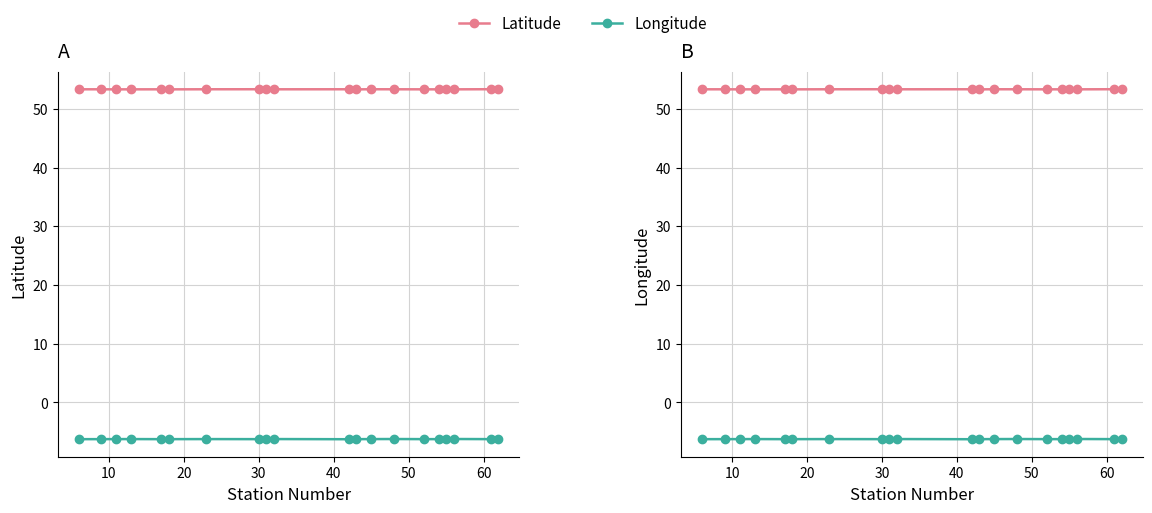

What are all the series names shown in the legend?

Latitude, Longitude